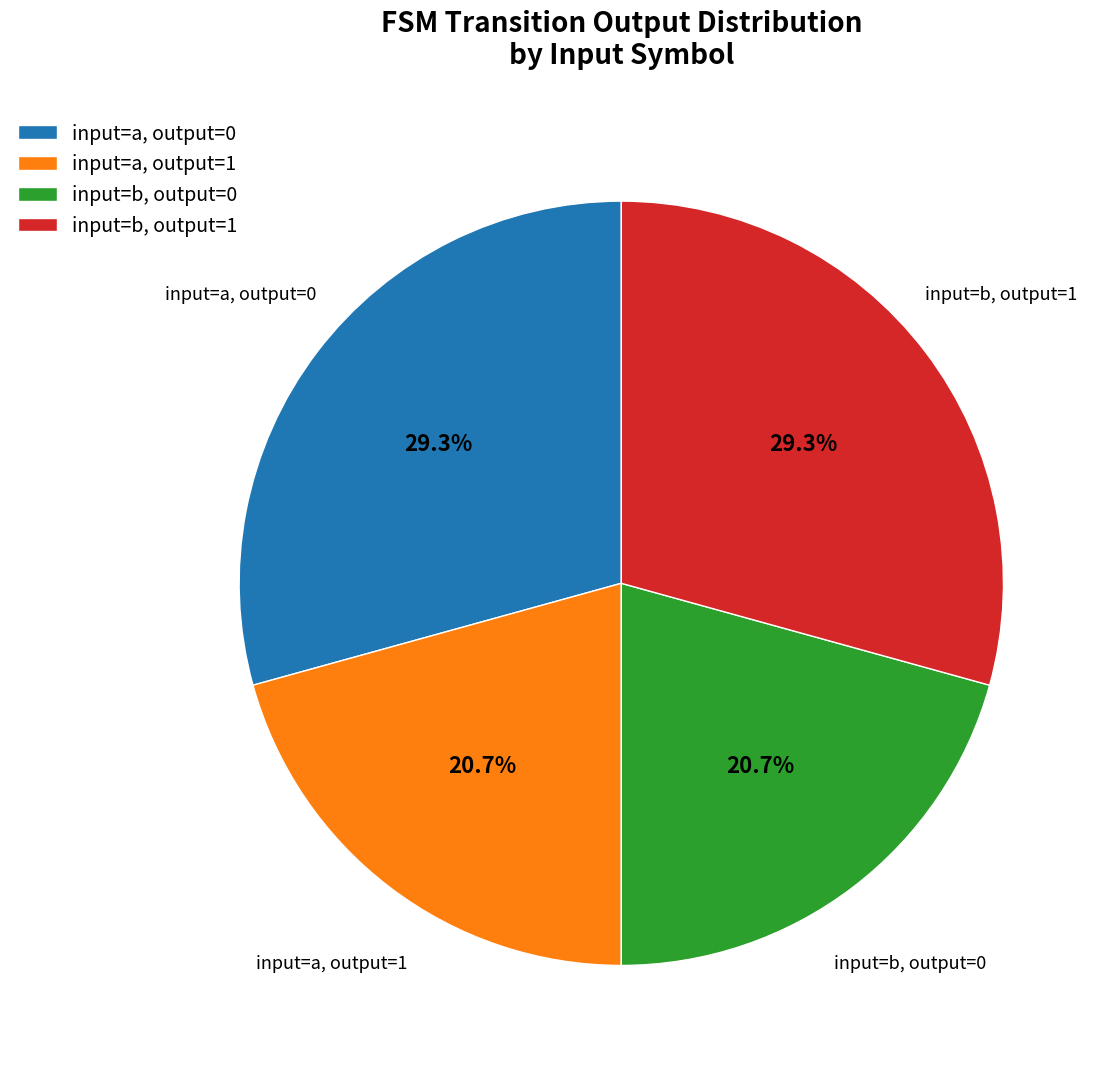

How many slices are in this pie chart?

4